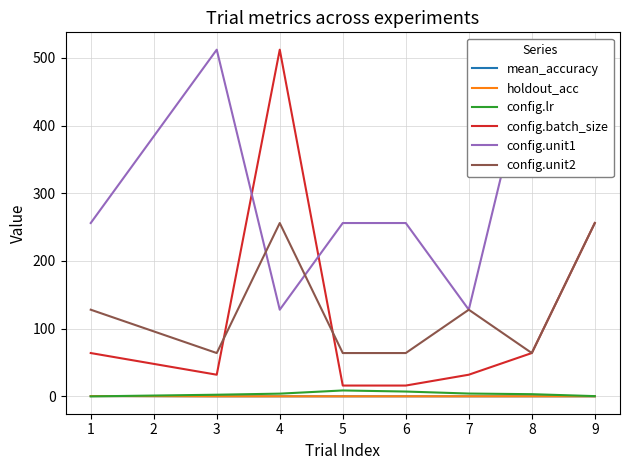

How many interior local peaks does the config.batch_size series have?

1